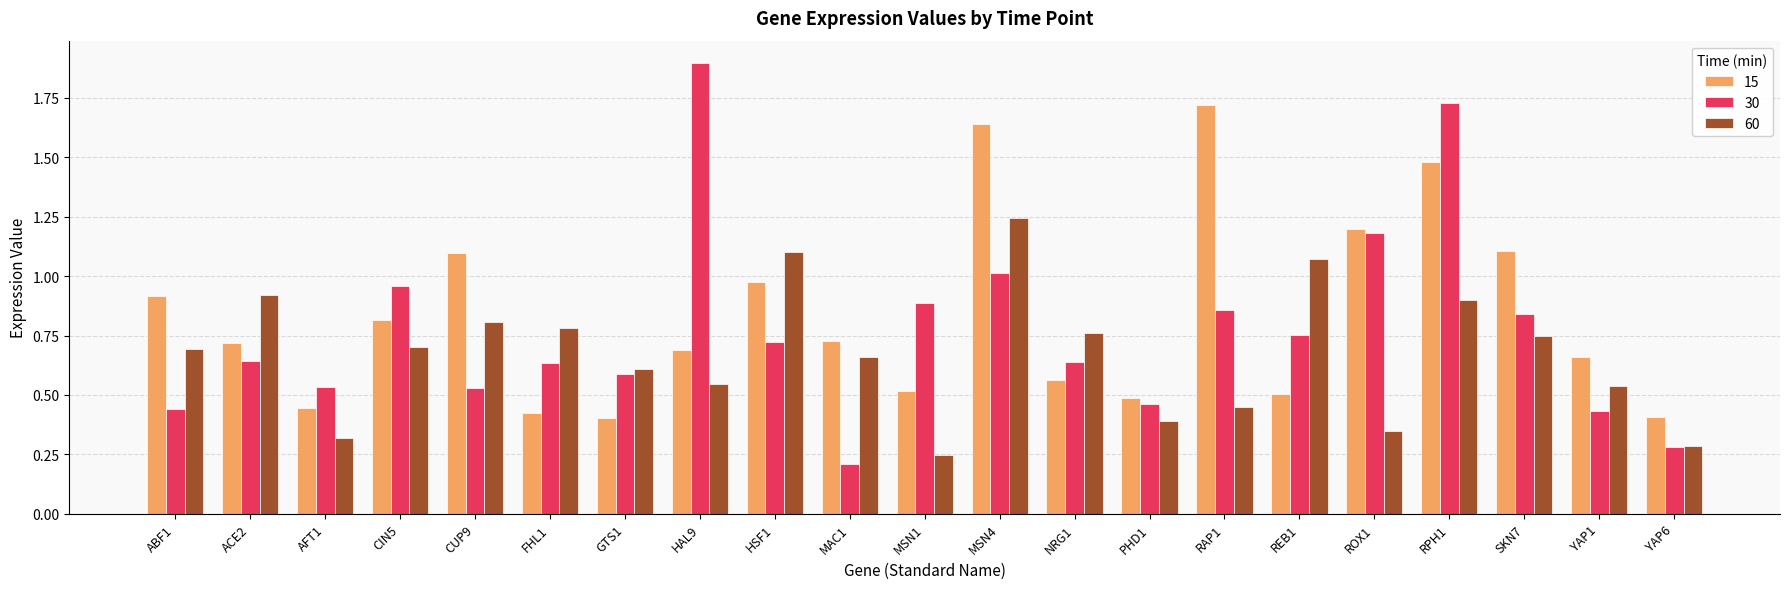

What is the sum of the 30 values at RPH1 and ROX1?

2.9